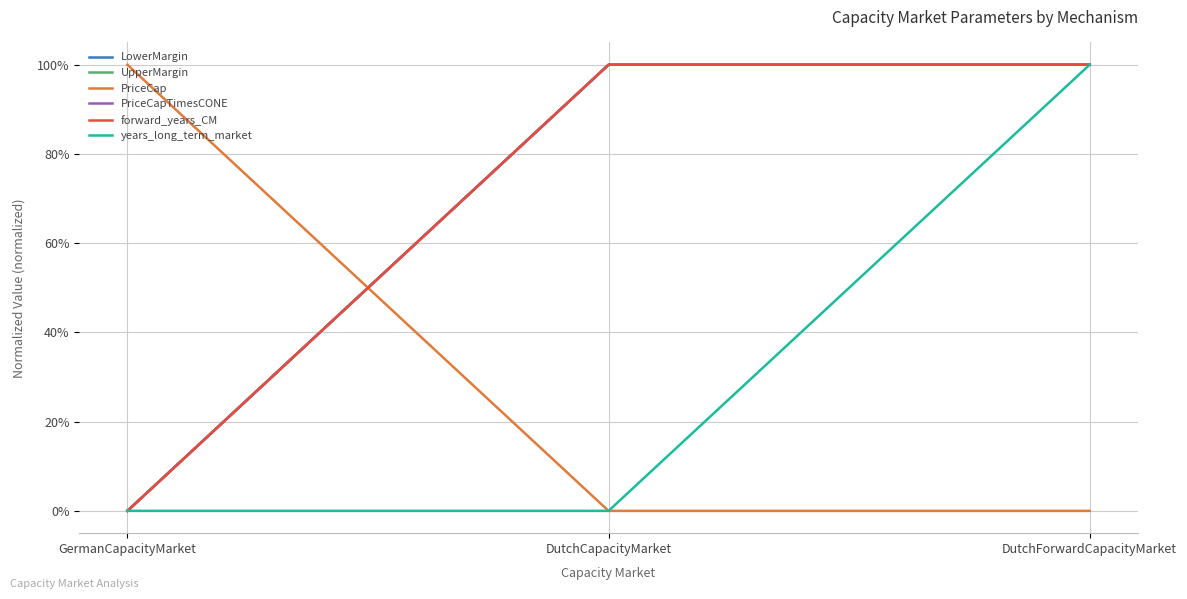

Rank the series by their maximum value, from highest to lowest.

LowerMargin, UpperMargin, PriceCap, PriceCapTimesCONE, forward_years_CM, years_long_term_market